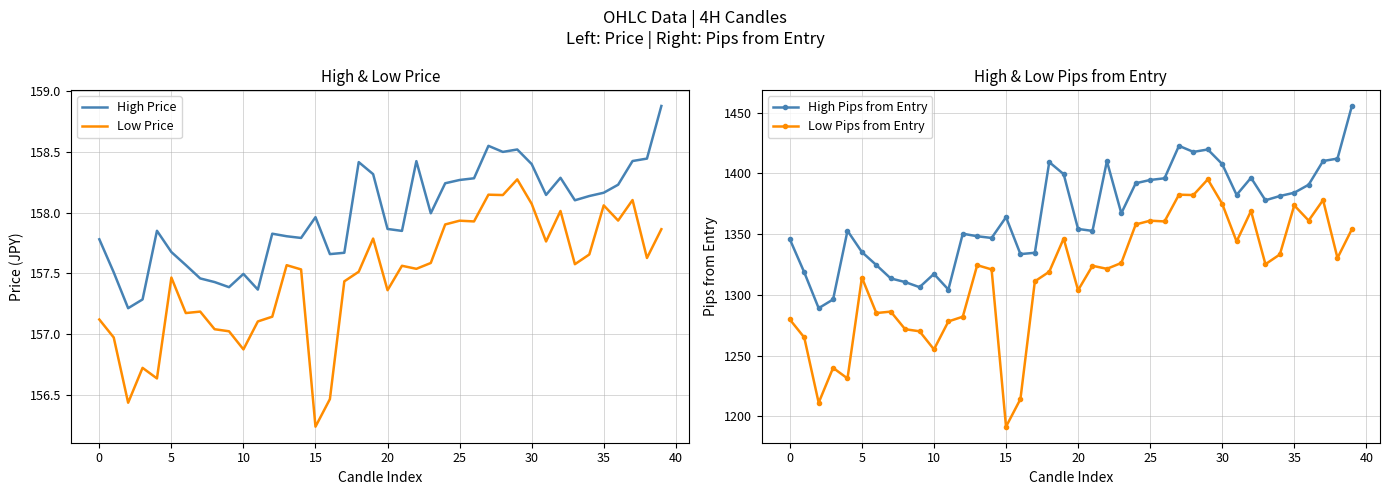

At which label does Low Price reach its peak?

29